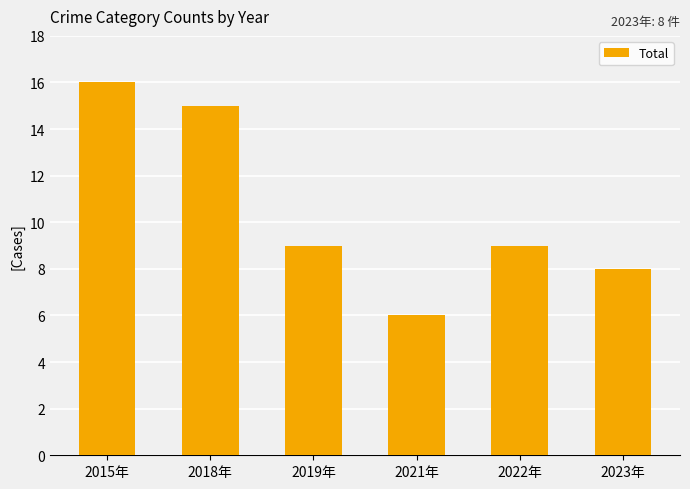

True or false: the data shows 26 at 2018年.

False